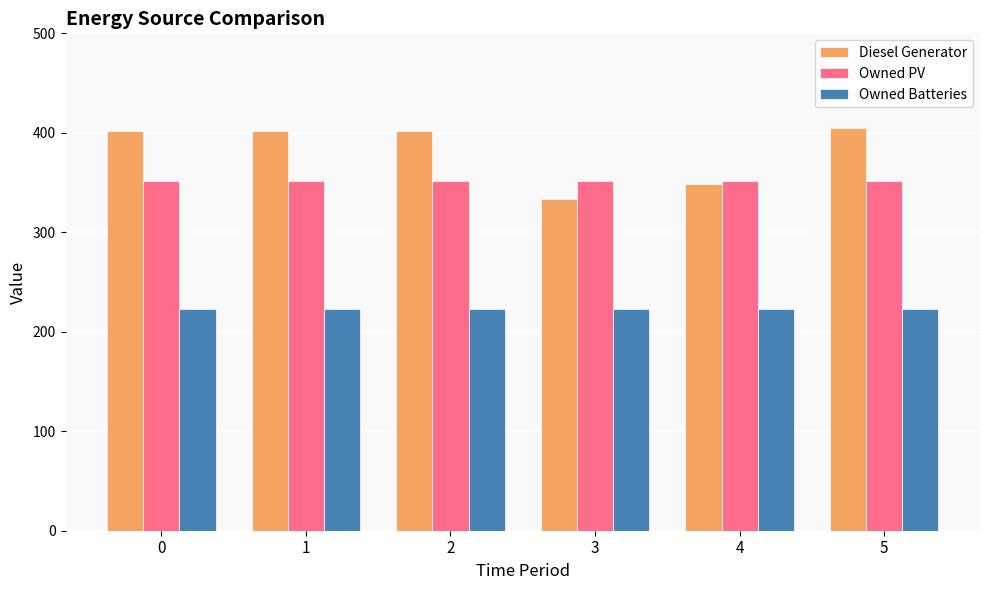

What is the value of the Owned Batteries bar at the 2nd from the left?

223